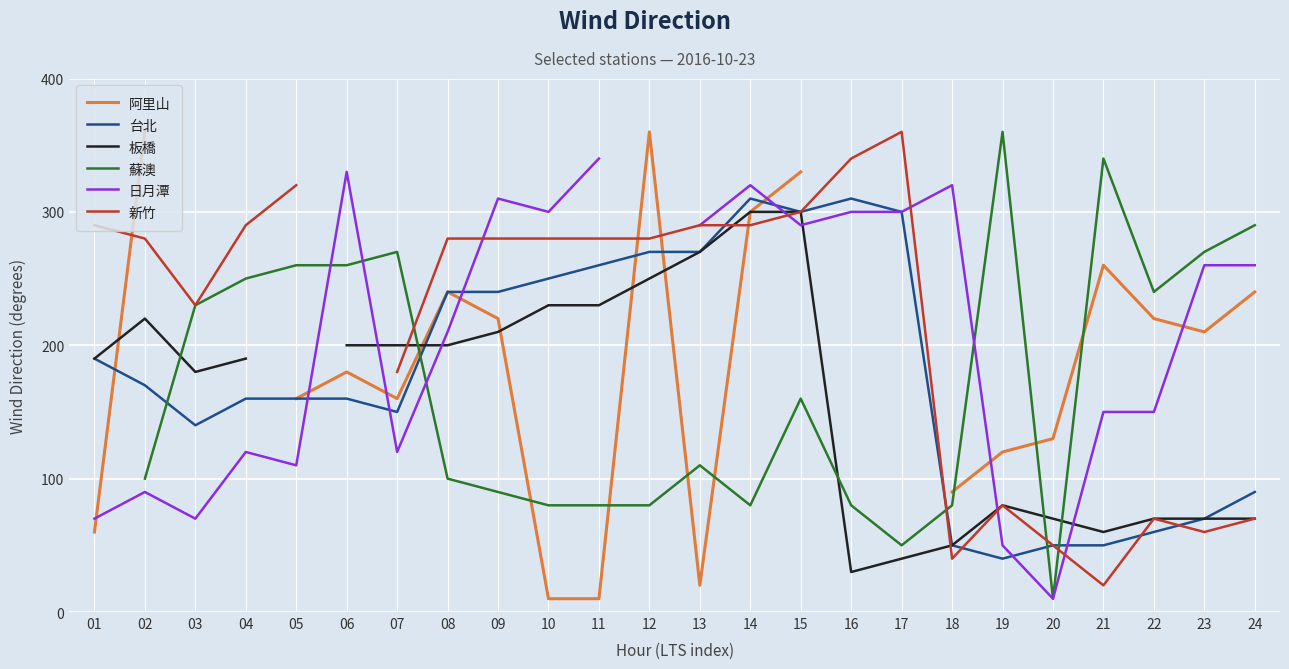

What is the smallest value displayed?

10.0